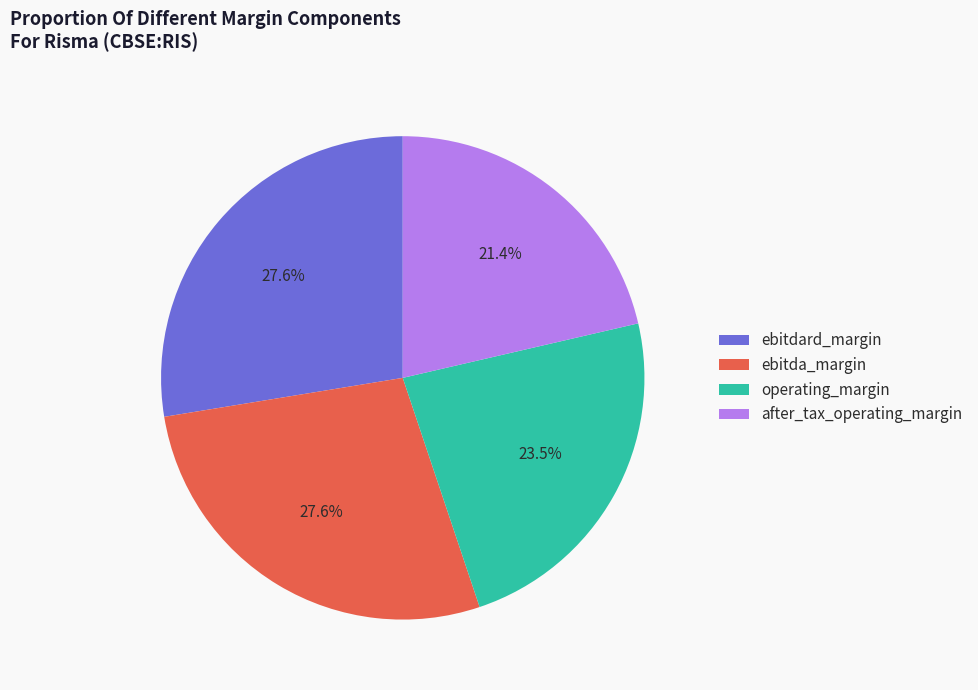

To the nearest percent, what portion does after_tax_operating_margin represent?

21%